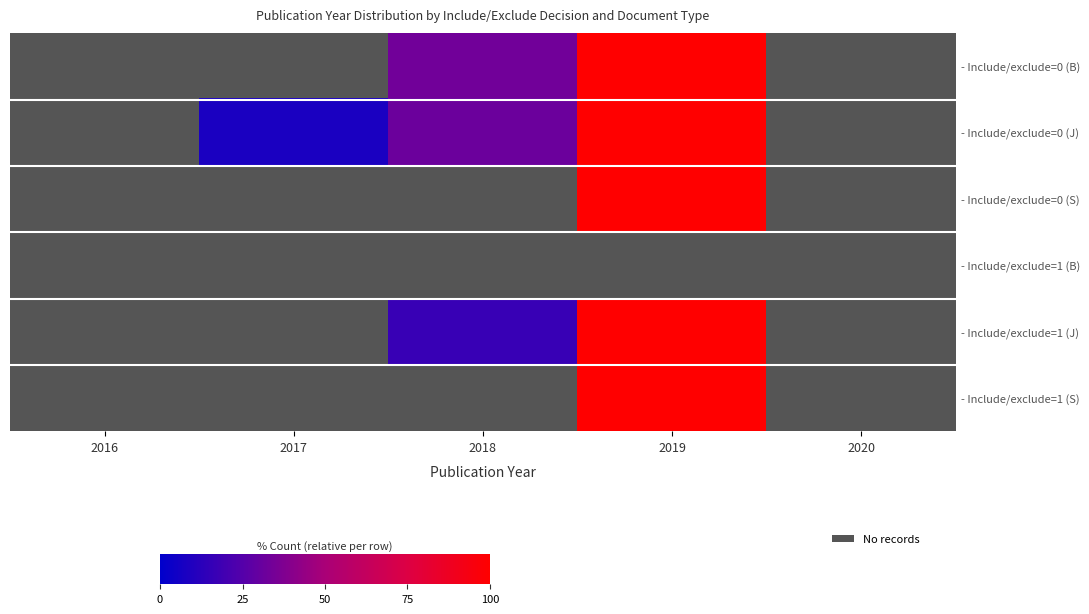

Rank the series at 2020 from highest to lowest value.

- Include/exclude=0 (B), - Include/exclude=0 (J), - Include/exclude=0 (S), - Include/exclude=1 (B), - Include/exclude=1 (J), - Include/exclude=1 (S)